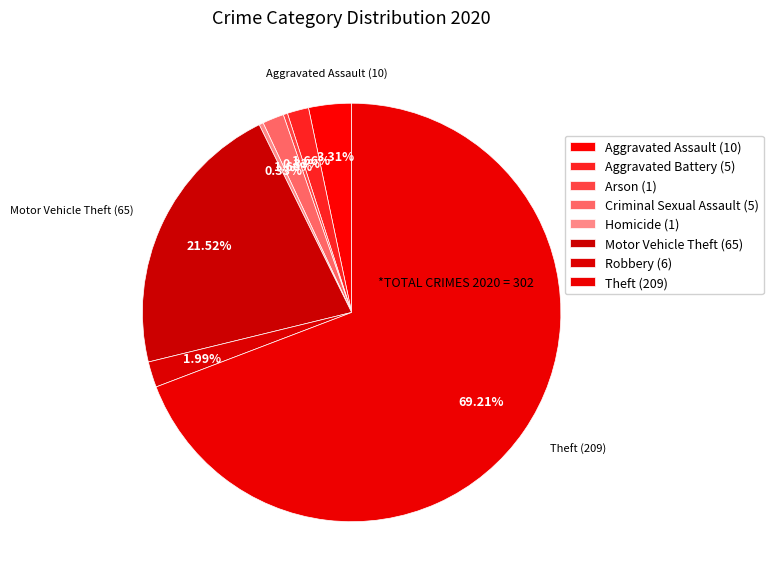

How many slices are in this pie chart?

8